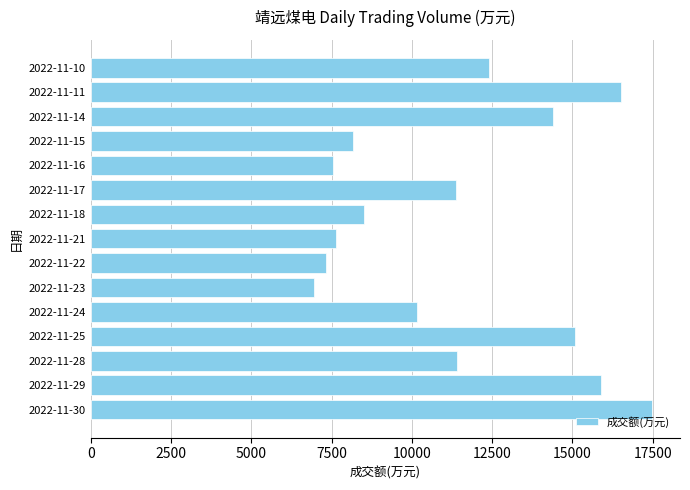

Where is the data nearest to the value 12207?

2022-11-10